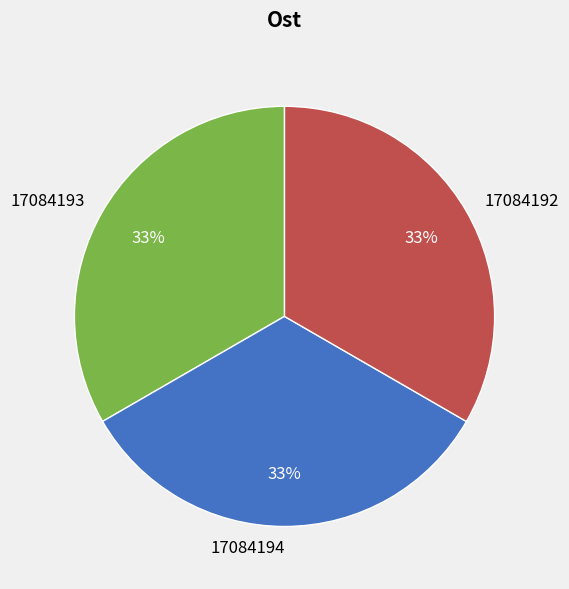

Does any single category account for the majority?

No